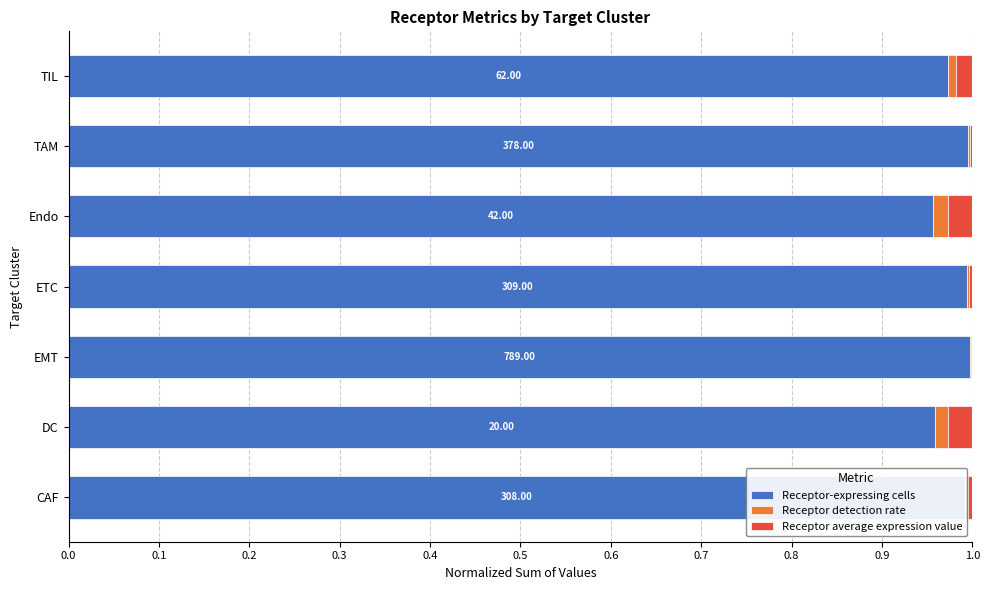

What are all the series names shown in the legend?

Receptor-expressing cells, Receptor detection rate, Receptor average expression value